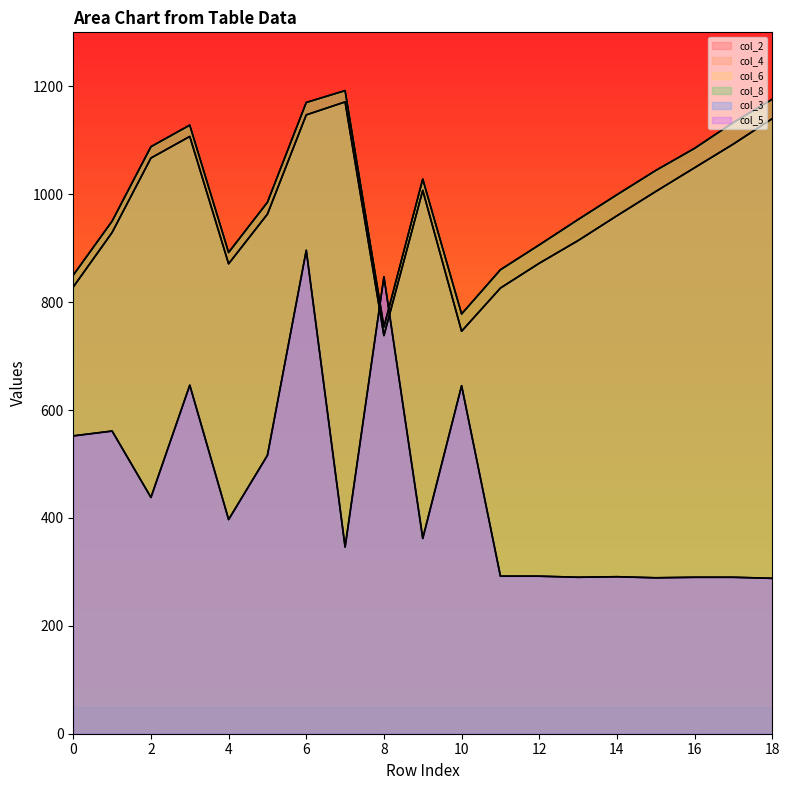

How many lines are shown in the chart?

6